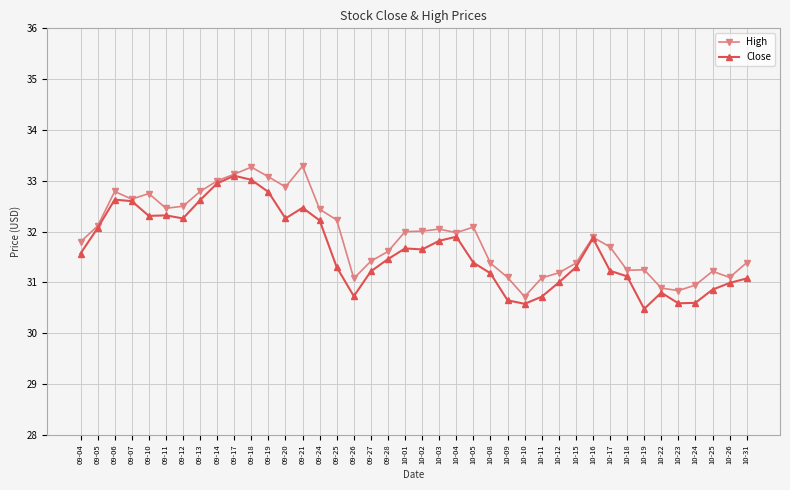

What position from the left is 10-16?

31